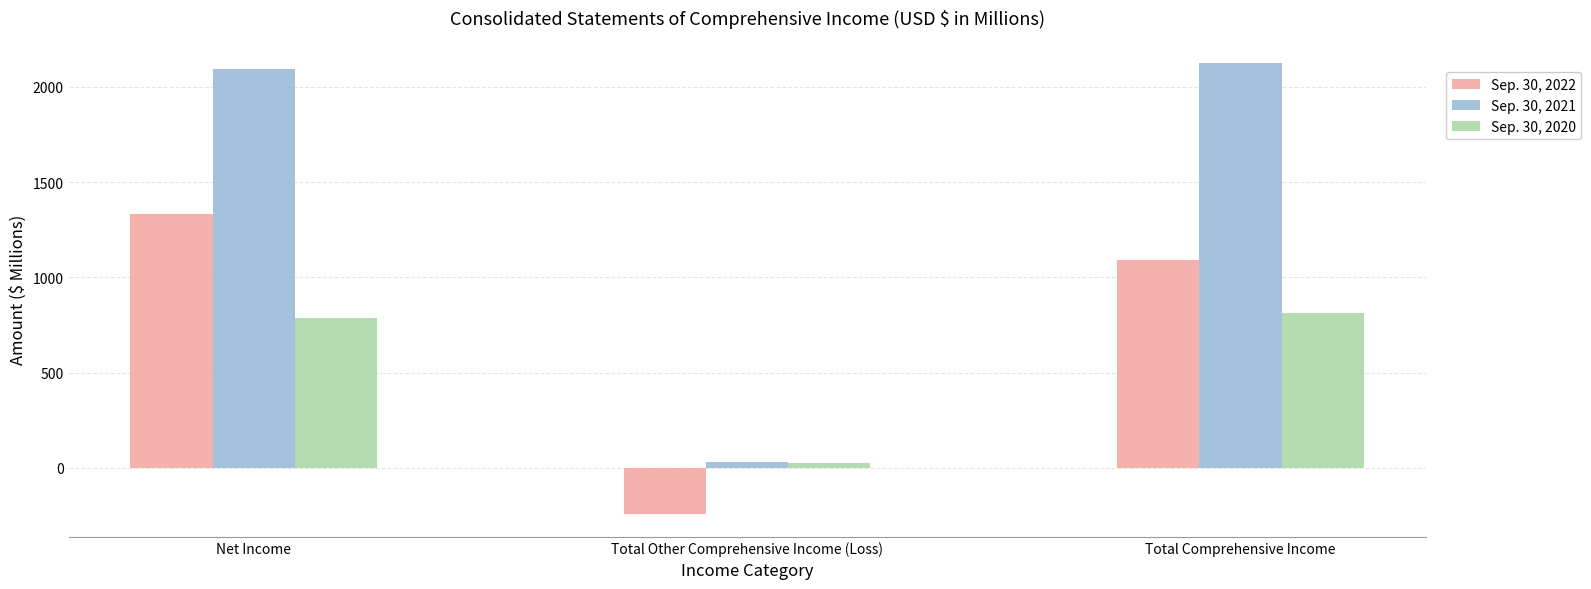

Is it true that Sep. 30, 2021 equals 2094.6 at Net Income?

True